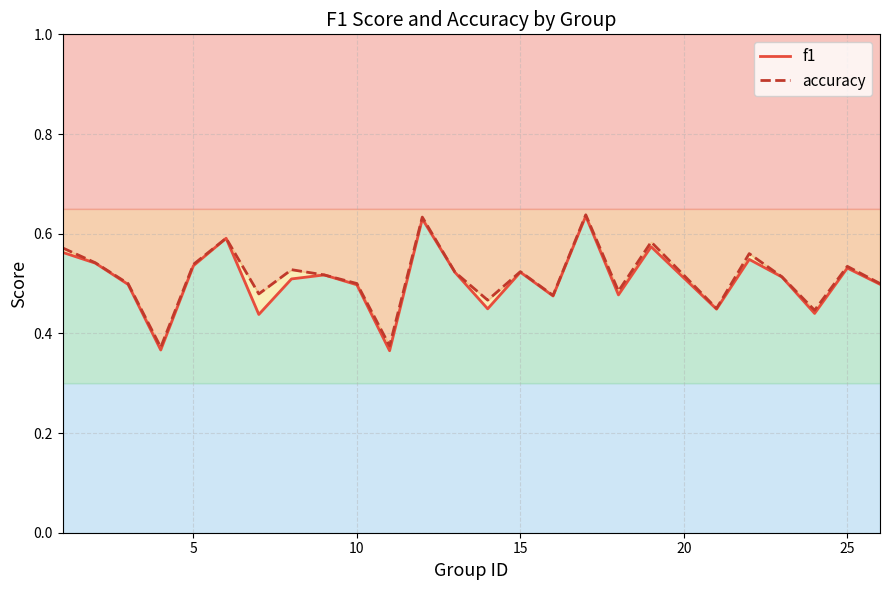

Is it true that accuracy equals 1.0 at 20?

False